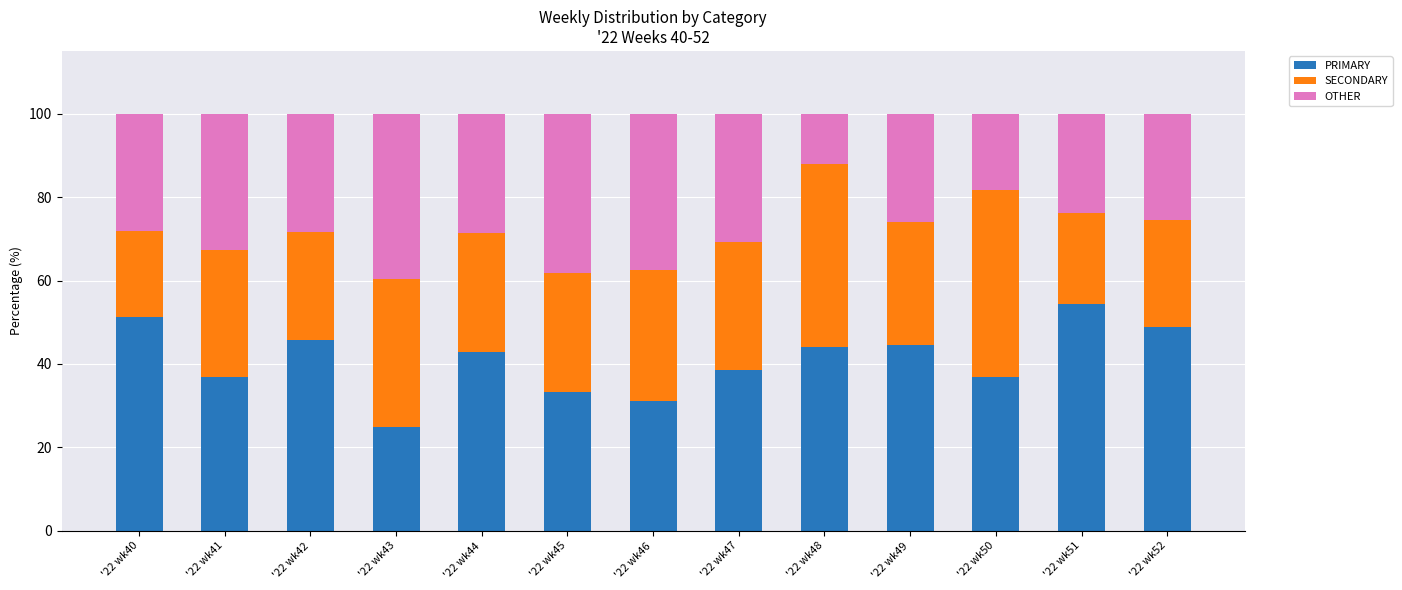

Count the number of categories in the chart.

13